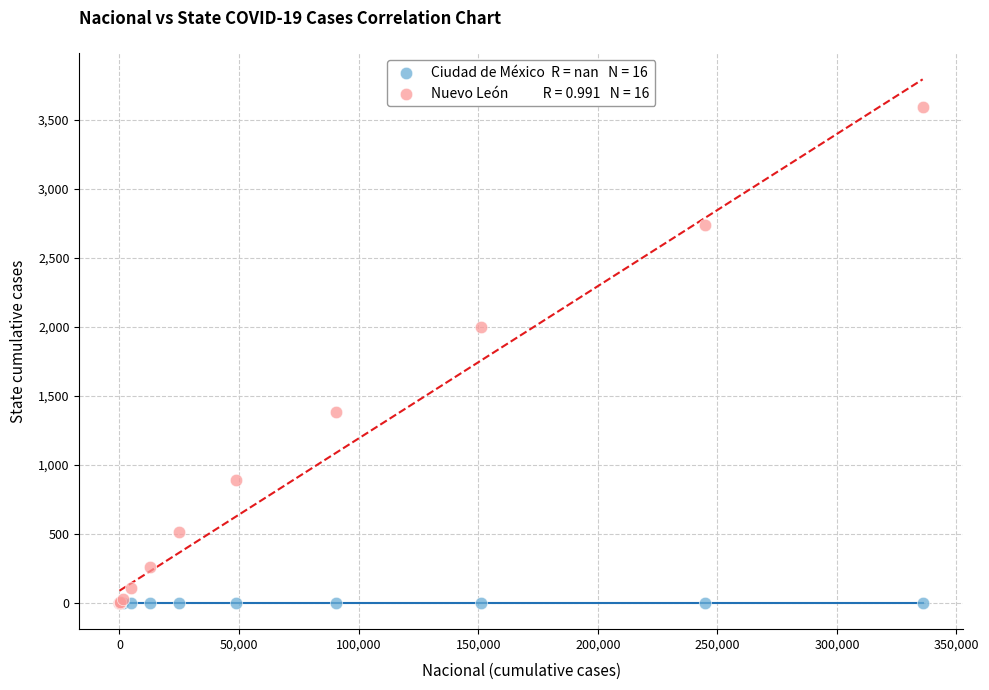

Across all series, what Y value is closest to 1797?

1999